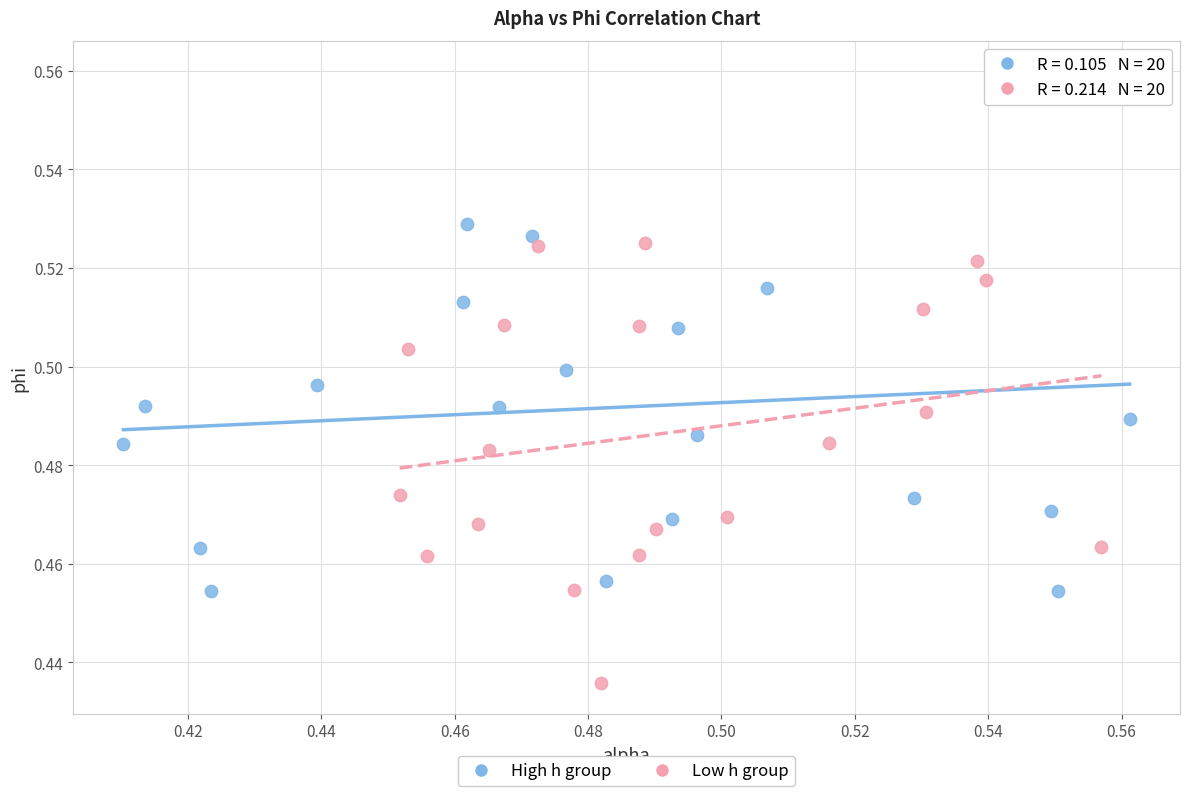

Which series has the widest spread of Y values?

High h group